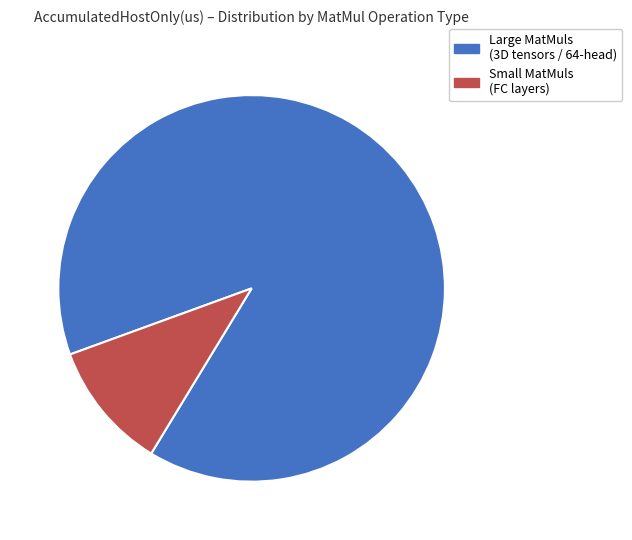

Is there any slice that represents more than half of the pie?

Yes